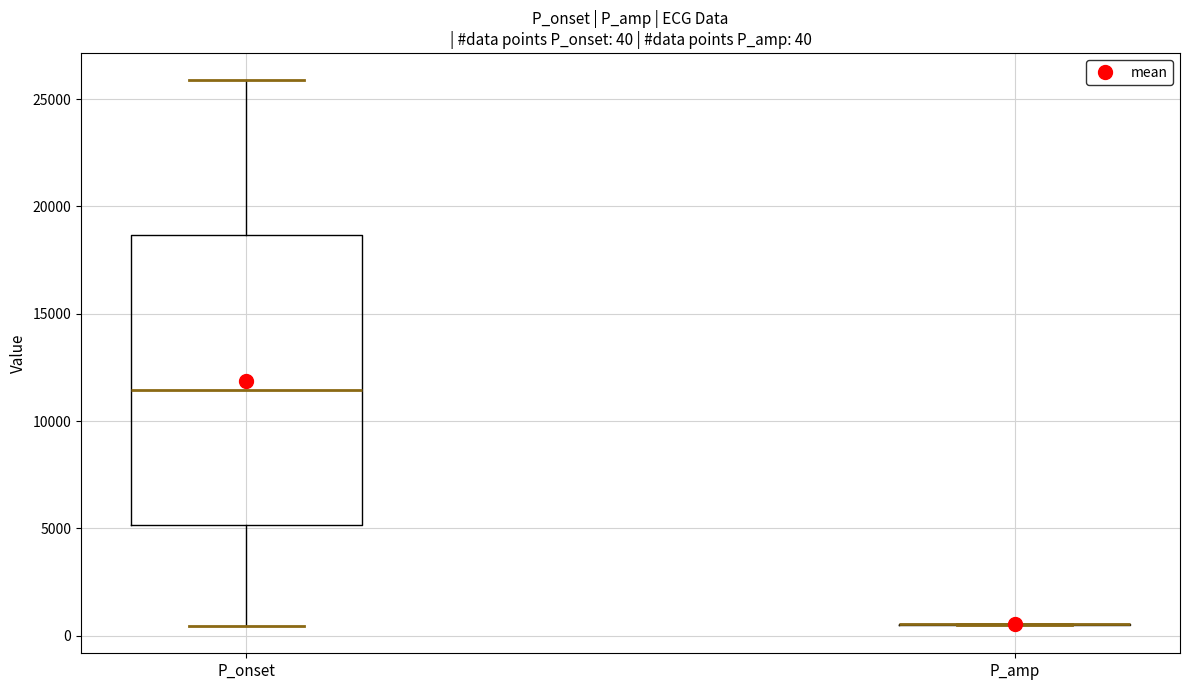

Which box is the tallest, from its lower edge to its upper edge?

P_onset